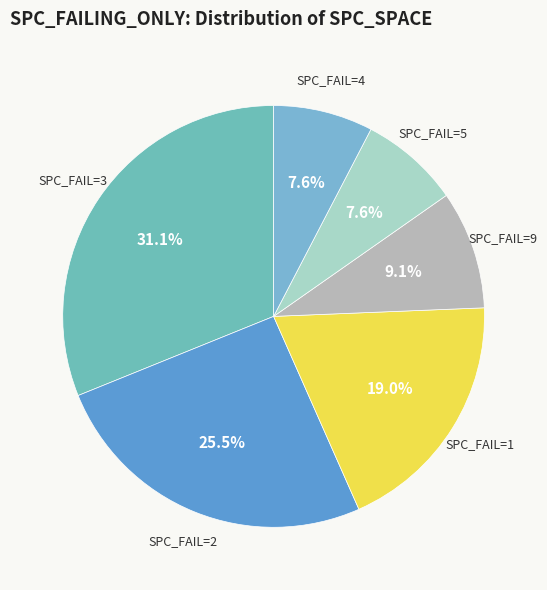

Is there any slice that represents more than half of the pie?

No